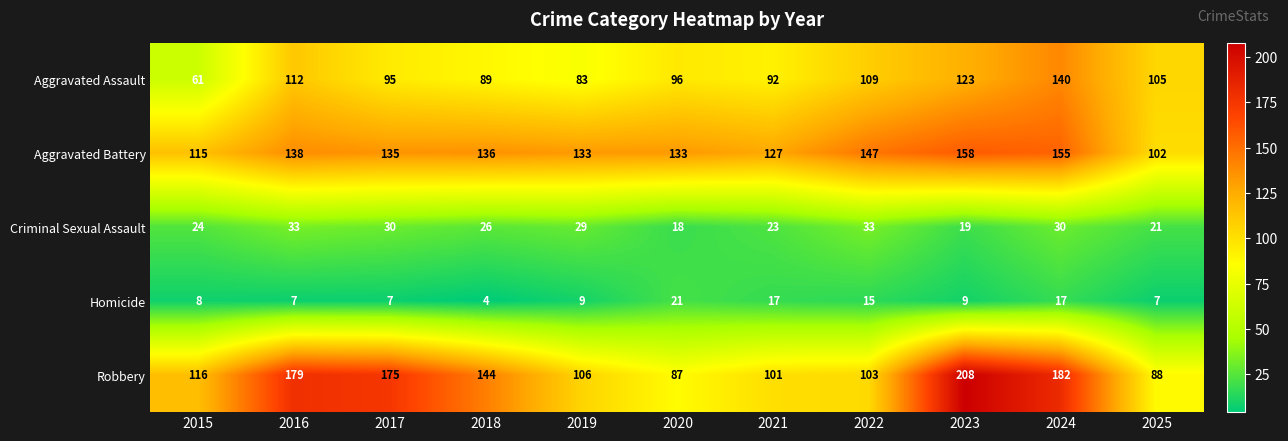

What is the spread (max minus min) of values at 2024?

165